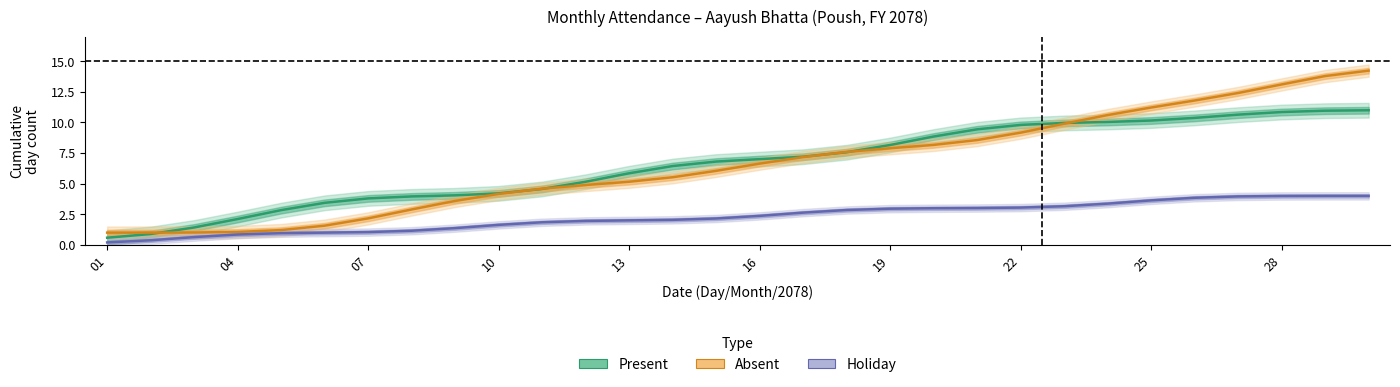

Does the chart display data point markers on the line(s)?

No